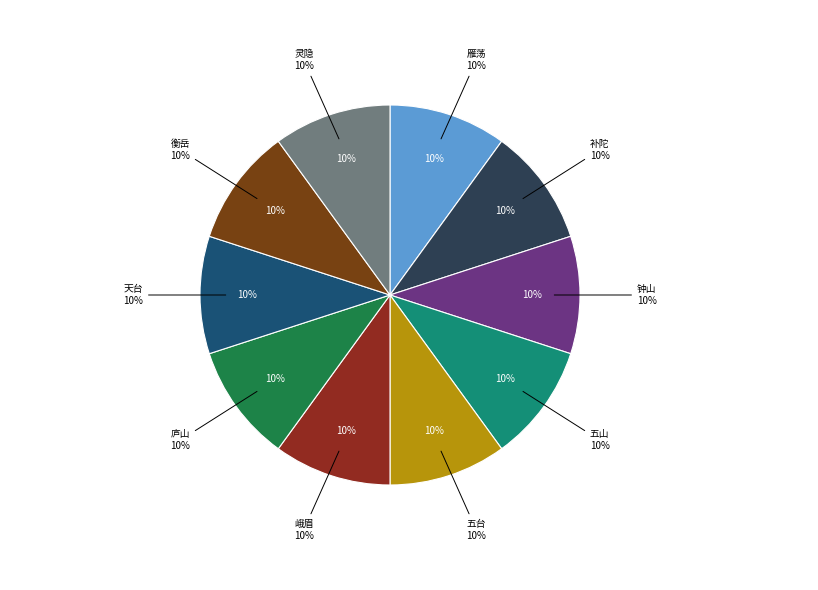

To the nearest percent, what is the combined percentage of 补陀 and 天台?

20%